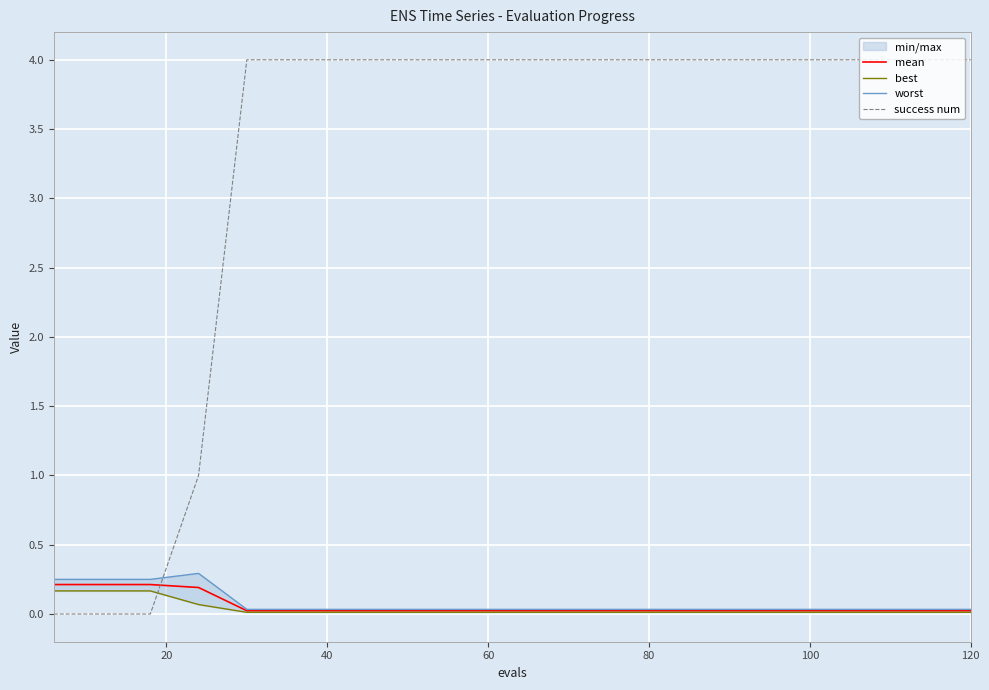

After their last crossing, which series has the higher values: success num or mean?

success num